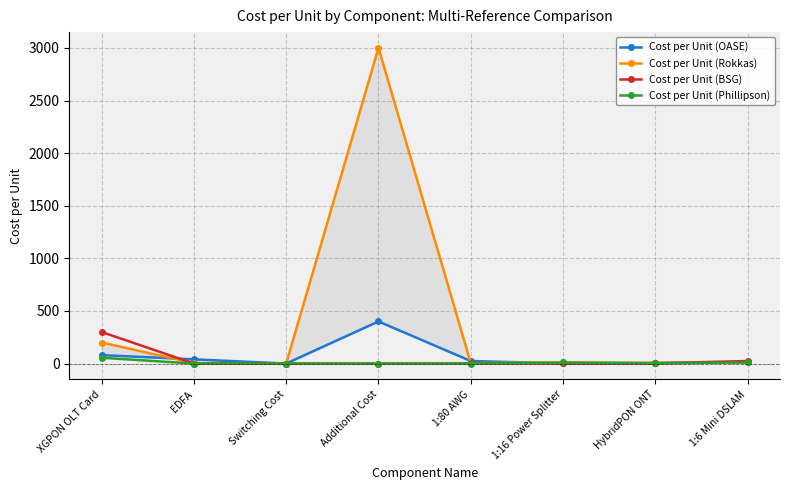

How many series are shown in this chart?

4